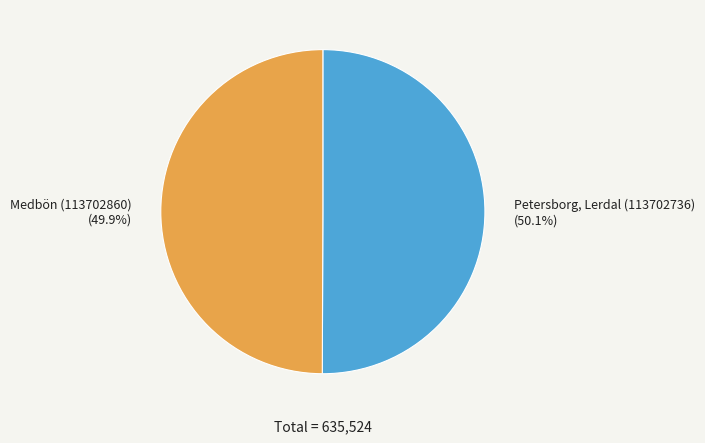

To the nearest percent, what portion does Petersborg, Lerdal (113702736) represent?

50%